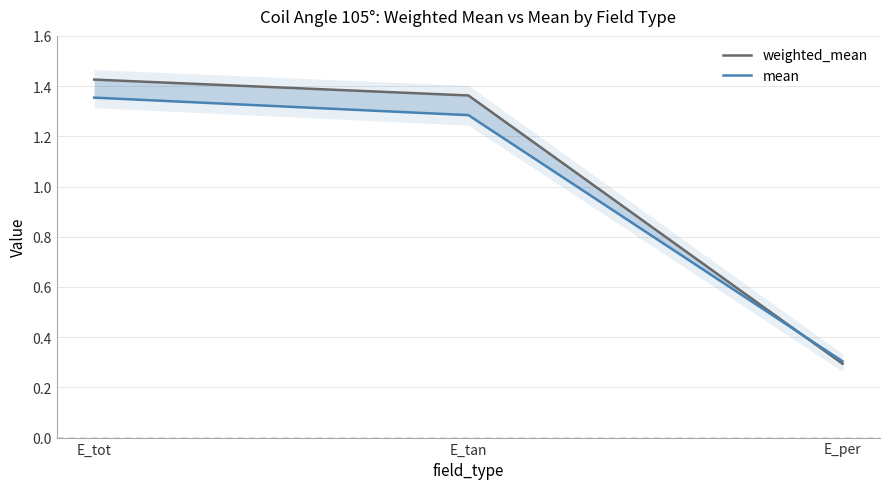

At E_tot, list the series in order from largest to smallest.

weighted_mean, mean